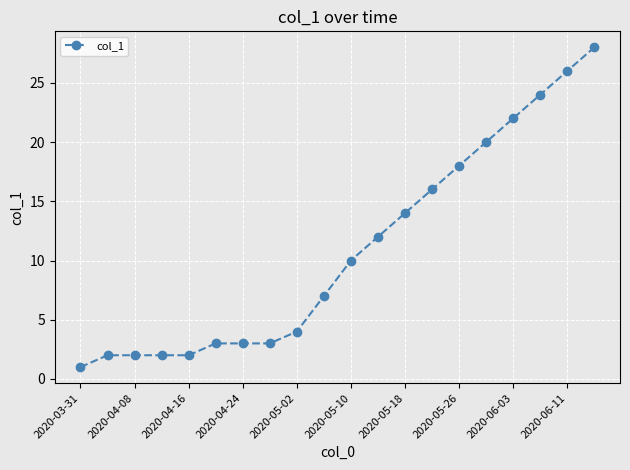

What is the value of the 9th point from the left?

4